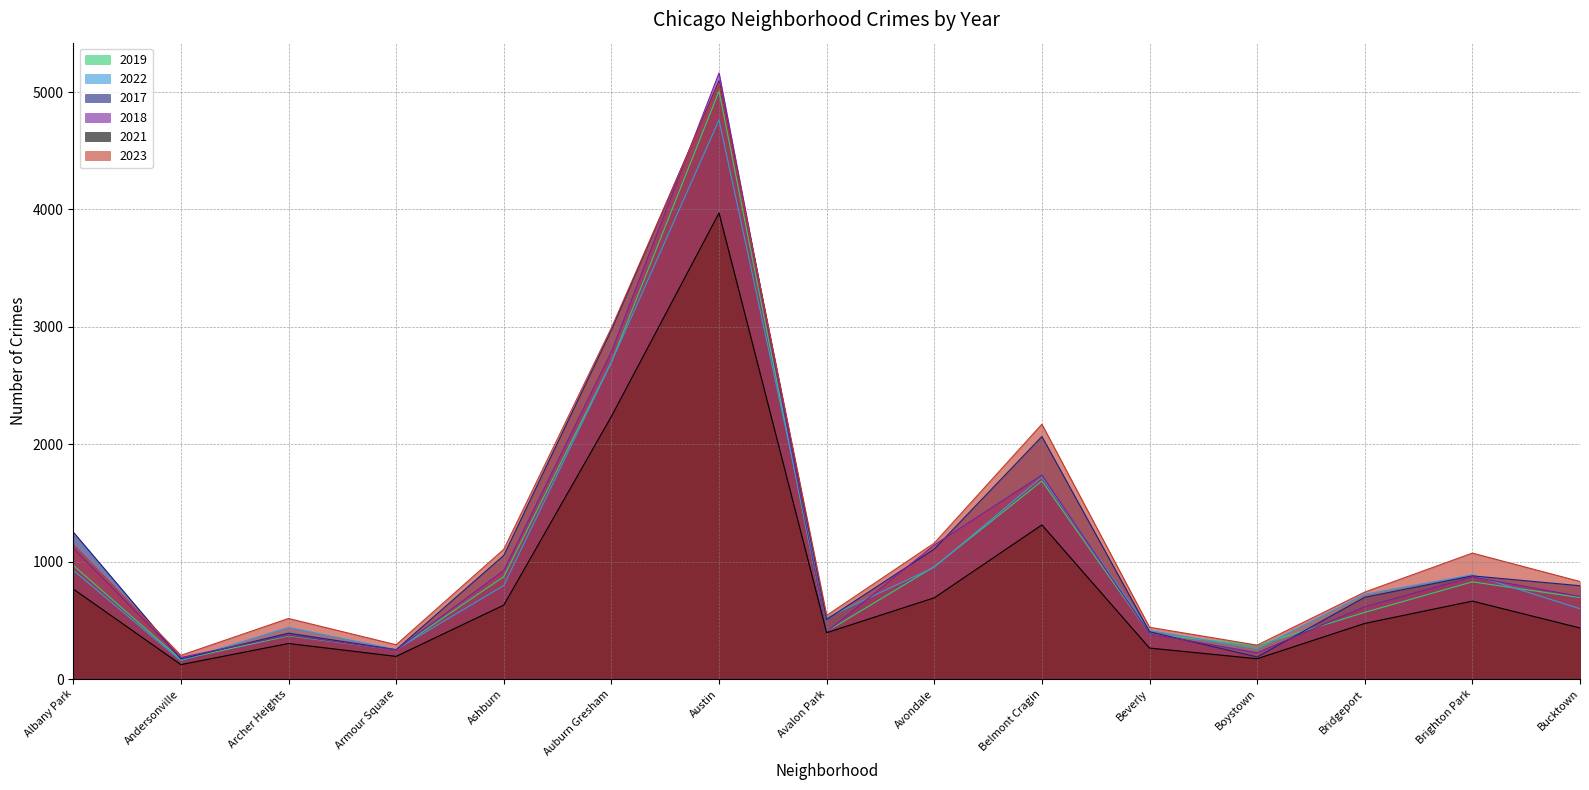

What is the total value across all series at Albany Park?

6175